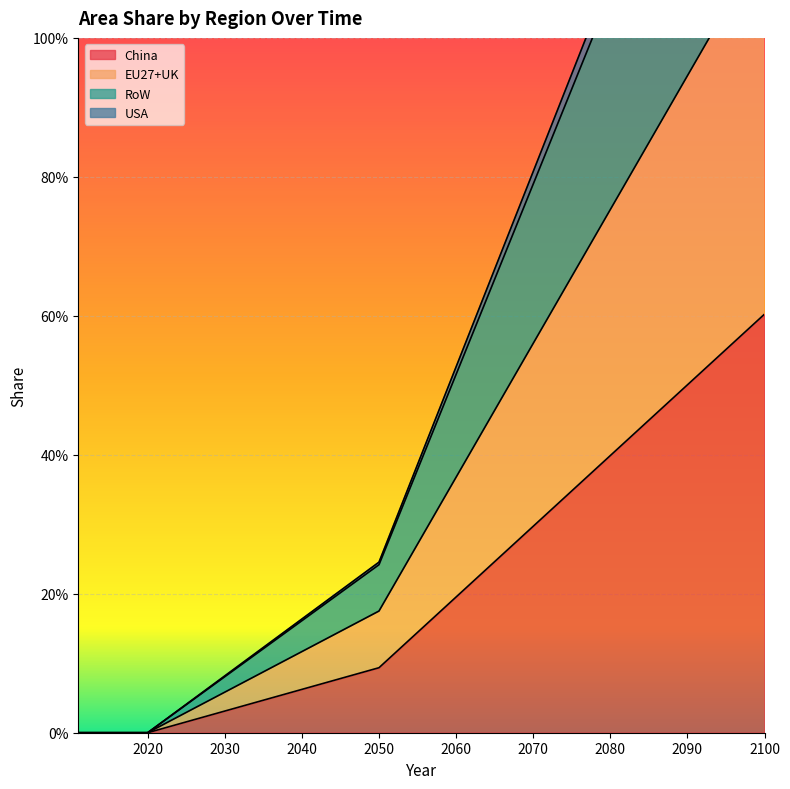

The China series shows 0.0 at 2011. True or false?

True